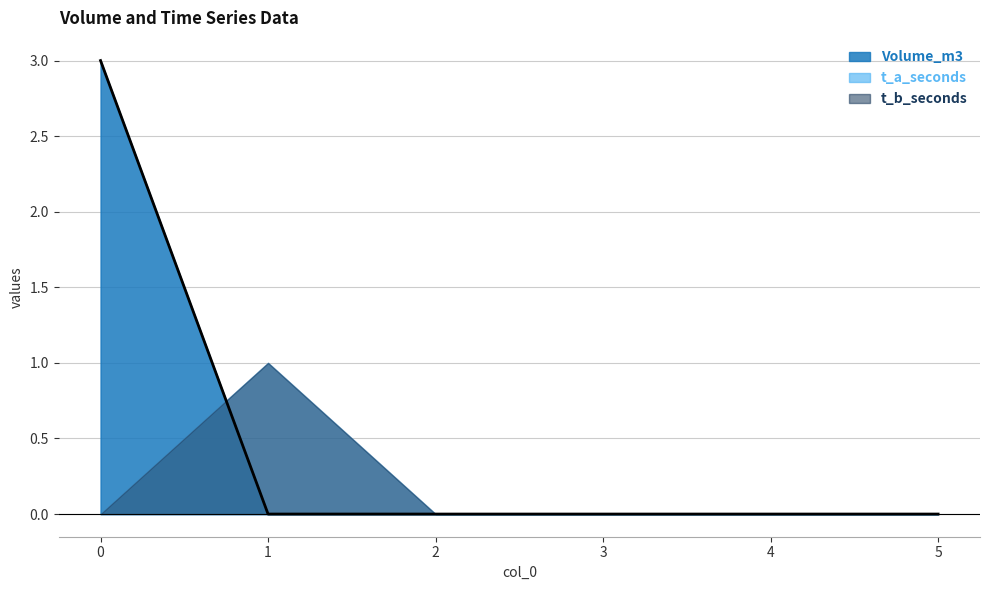

Does the chart have visible grid lines?

Yes